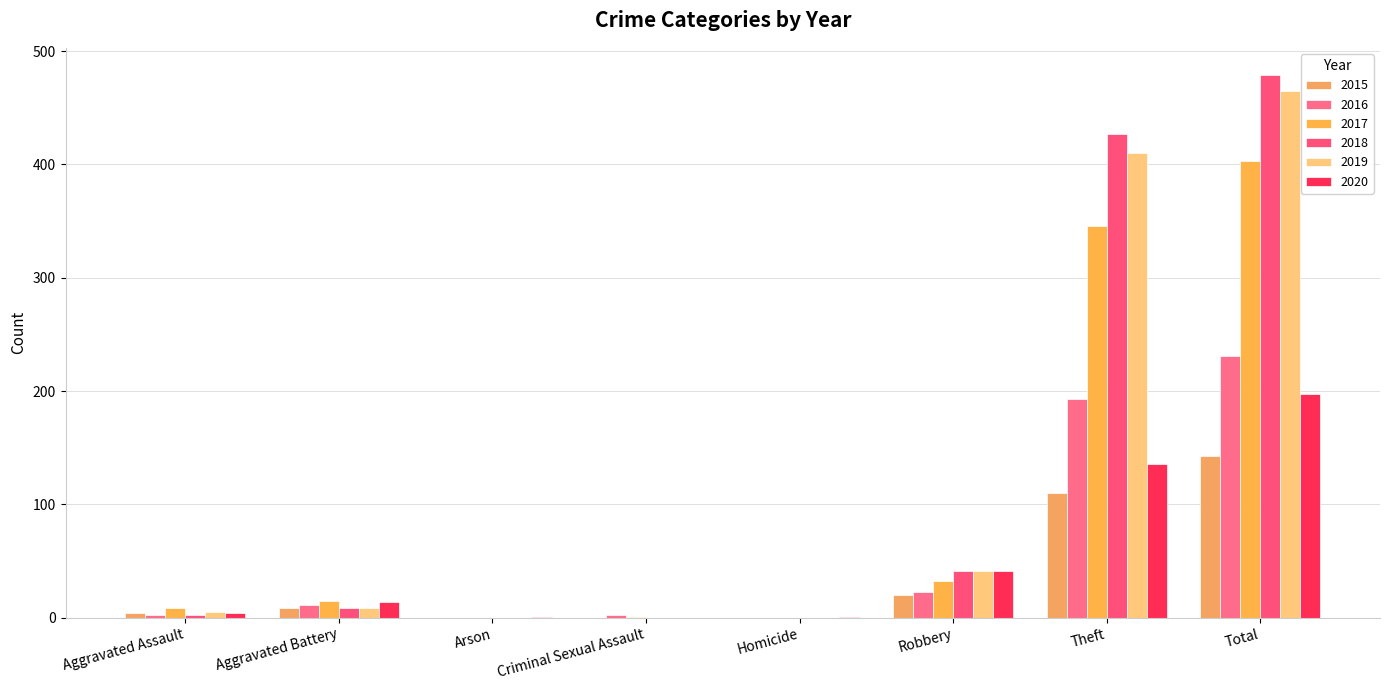

Does the chart contain stacked bars?

No